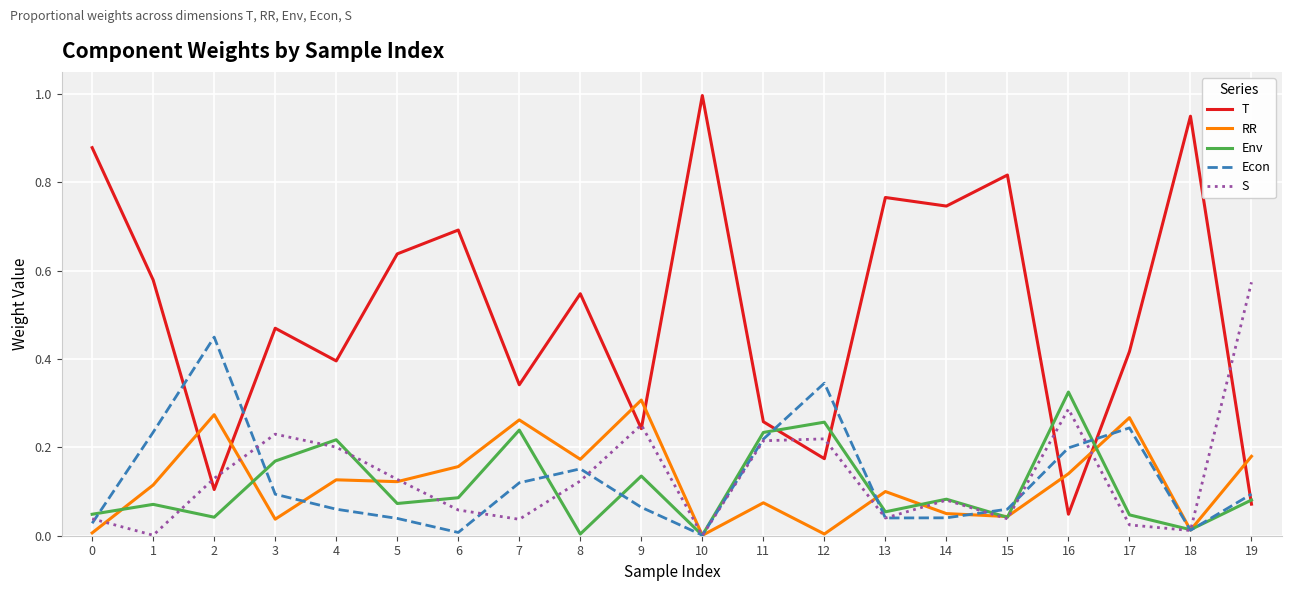

Is the value of RR at 3 greater than the value of T at 9?

No